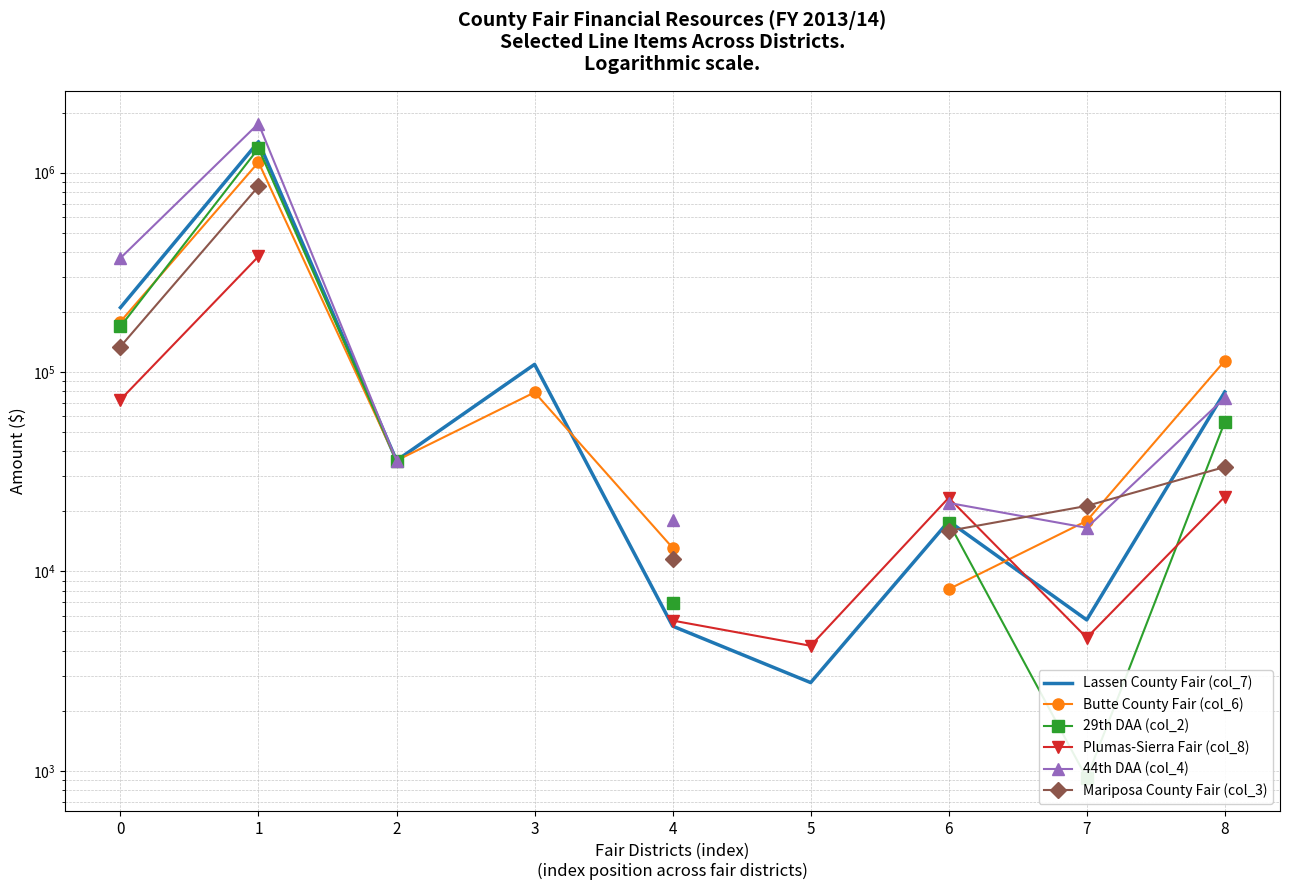

True or false: 44th DAA (col_4) has more than 0 points higher than both neighbors.

True